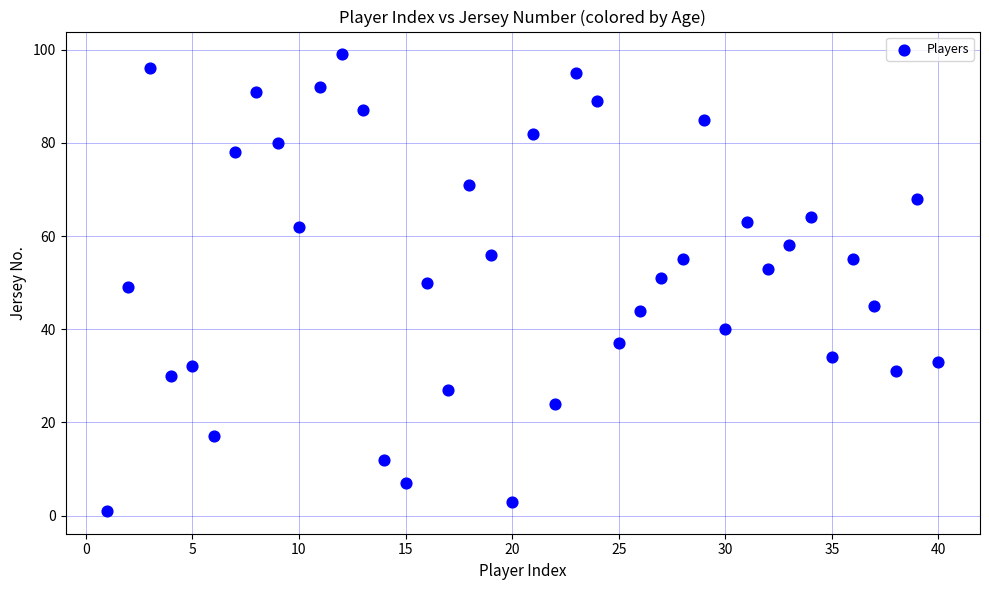

What is the range of Y values (max minus min)?

98